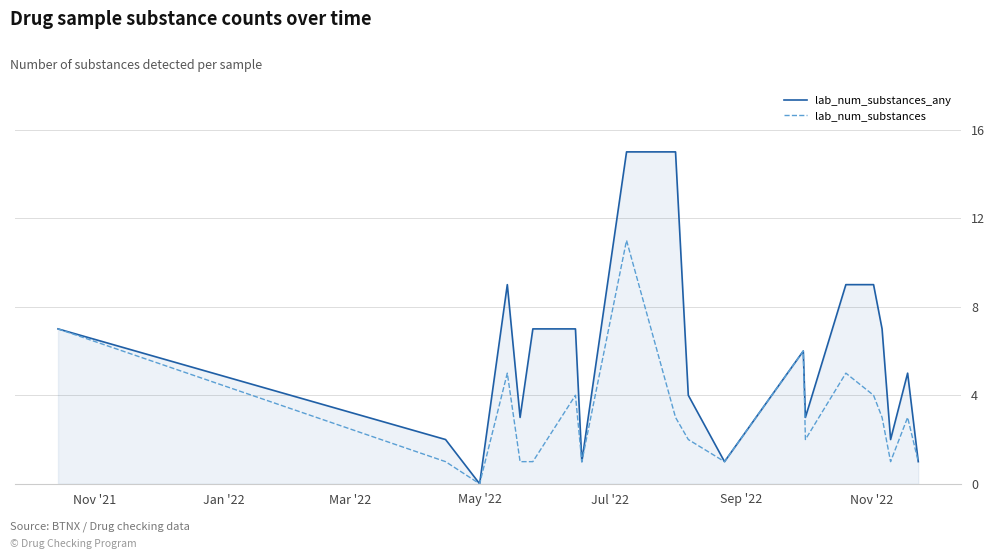

What is the greatest value displayed?

15